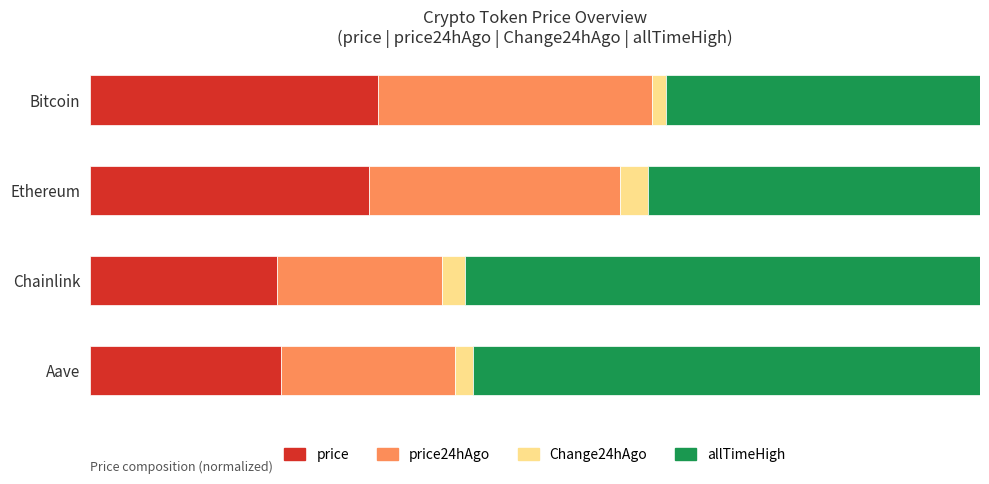

What are all the series names shown in the legend?

price, price24hAgo, Change24hAgo, allTimeHigh